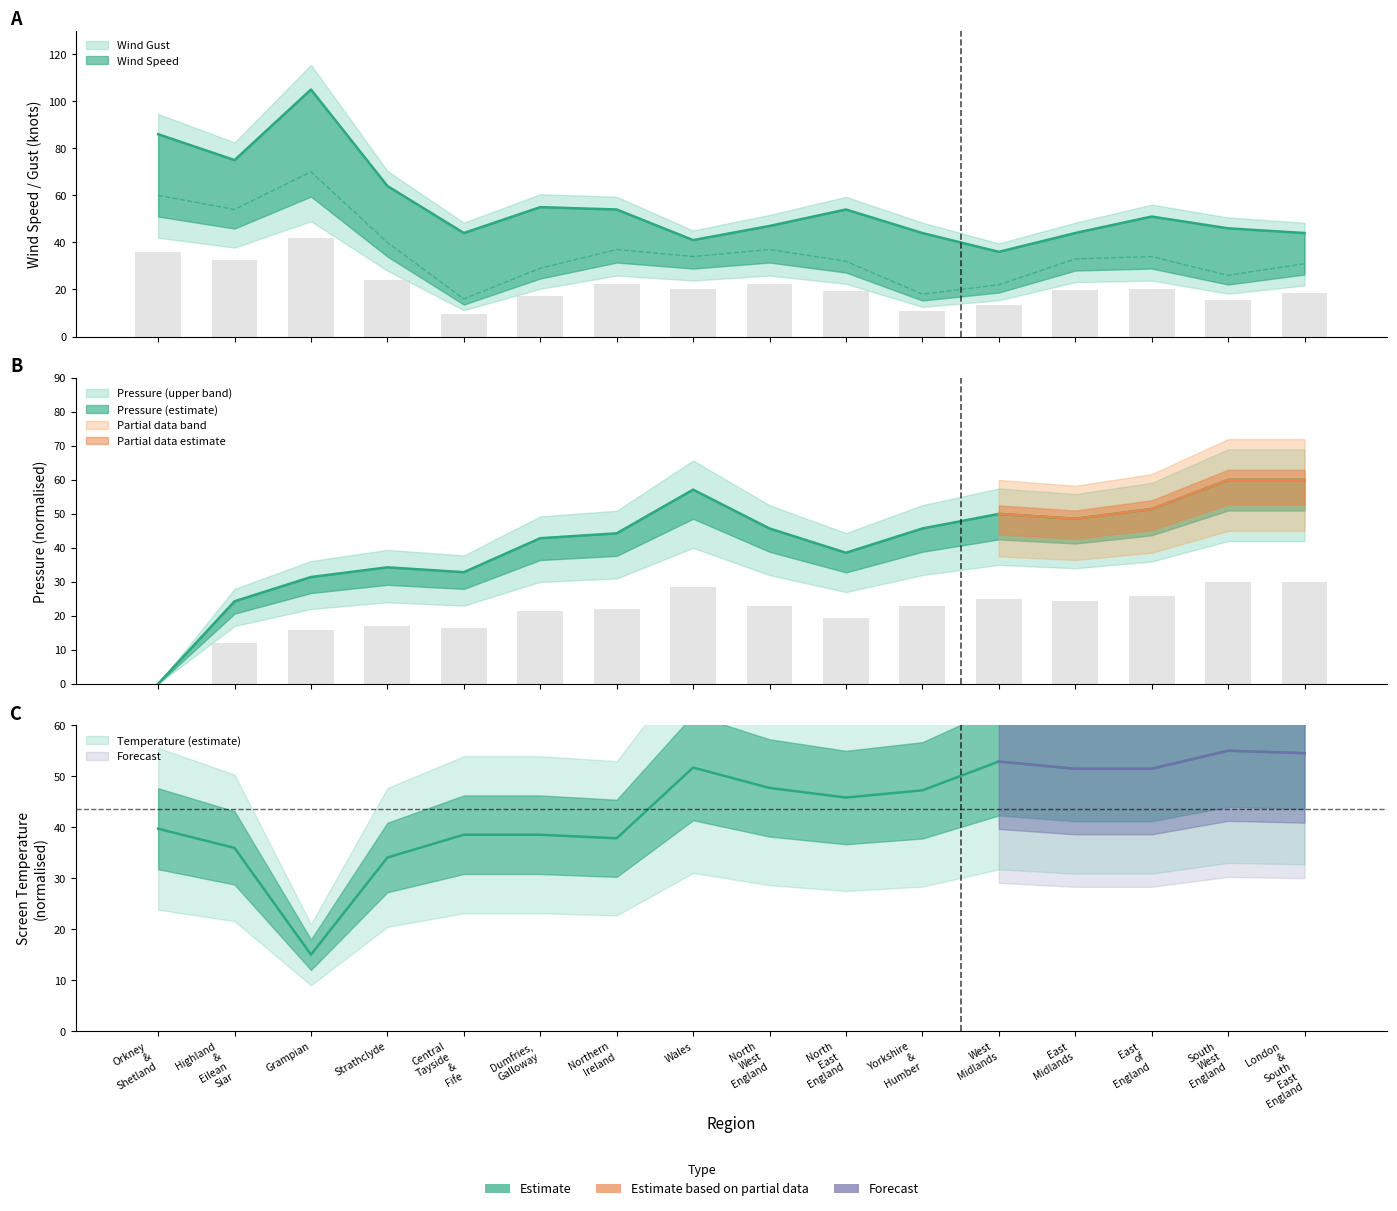

Reading left to right, what are all the values shown in this chart?

Wind Gust: Orkney & Shetland=86.0	Highland & Eilean Siar=75.0	Grampian=105.0	Strathclyde=64.0	Central Tayside & Fife=44.0	Dumfries, Galloway=55.0	Northern Ireland=54.0	Wales=41.0	North West England=47.0	North East England=54.0	Yorkshire & Humber=44.0	West Midlands=36.0	East Midlands=44.0	East of England=51.0	South West England=46.0	London & South East England=44.0
Wind Speed: Orkney & Shetland=60.0	Highland & Eilean Siar=54.0	Grampian=70.0	Strathclyde=40.0	Central Tayside & Fife=16.0	Dumfries, Galloway=29.0	Northern Ireland=37.0	Wales=34.0	North West England=37.0	North East England=32.0	Yorkshire & Humber=18.0	West Midlands=22.0	East Midlands=33.0	East of England=34.0	South West England=26.0	London & South East England=31.0
Screen Temperature: Orkney & Shetland=39.7	Highland & Eilean Siar=35.9	Grampian=15.0	Strathclyde=34.1	Central Tayside & Fife=38.5	Dumfries, Galloway=38.5	Northern Ireland=37.8	Wales=51.7	North West England=47.7	North East England=45.8	Yorkshire & Humber=47.2	West Midlands=52.9	East Midlands=51.5	East of England=51.5	South West England=55.0	London & South East England=54.5
Pressure: Orkney & Shetland=0.0	Highland & Eilean Siar=24.3	Grampian=31.4	Strathclyde=34.3	Central Tayside & Fife=32.9	Dumfries, Galloway=42.9	Northern Ireland=44.3	Wales=57.1	North West England=45.7	North East England=38.6	Yorkshire & Humber=45.7	West Midlands=50.0	East Midlands=48.6	East of England=51.4	South West England=60.0	London & South East England=60.0